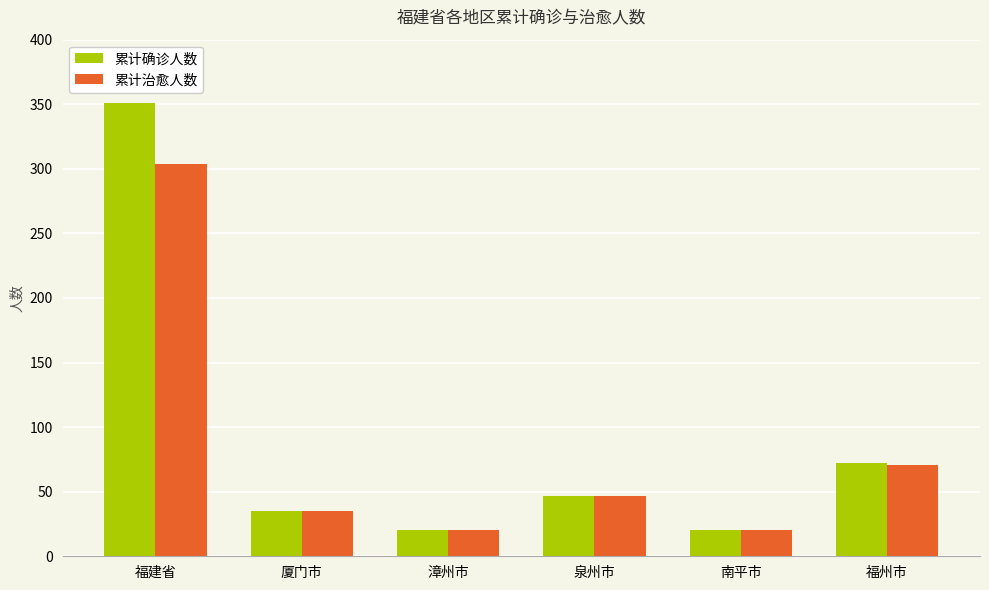

What is the difference between the 累计治愈人数 values at 漳州市 and 福州市?

51